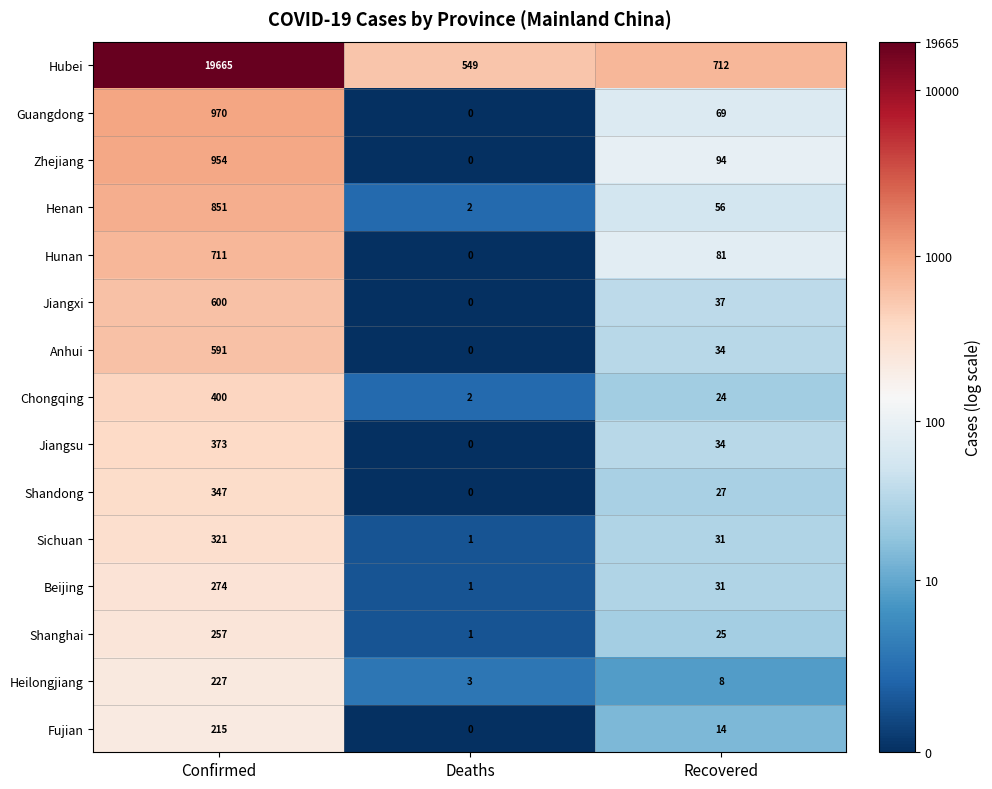

The value of Chongqing at Deaths is 1. True or false?

False